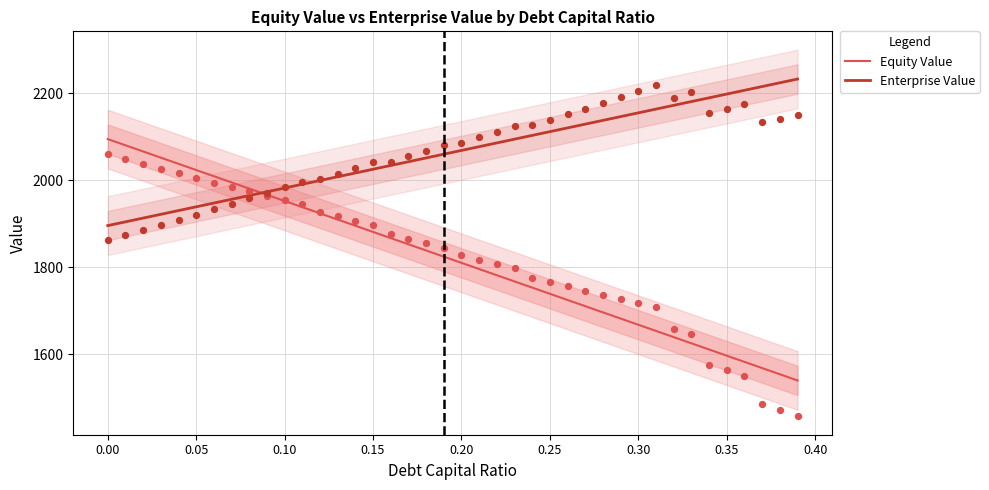

Which series has the largest Y range (max minus min)?

Equity Value